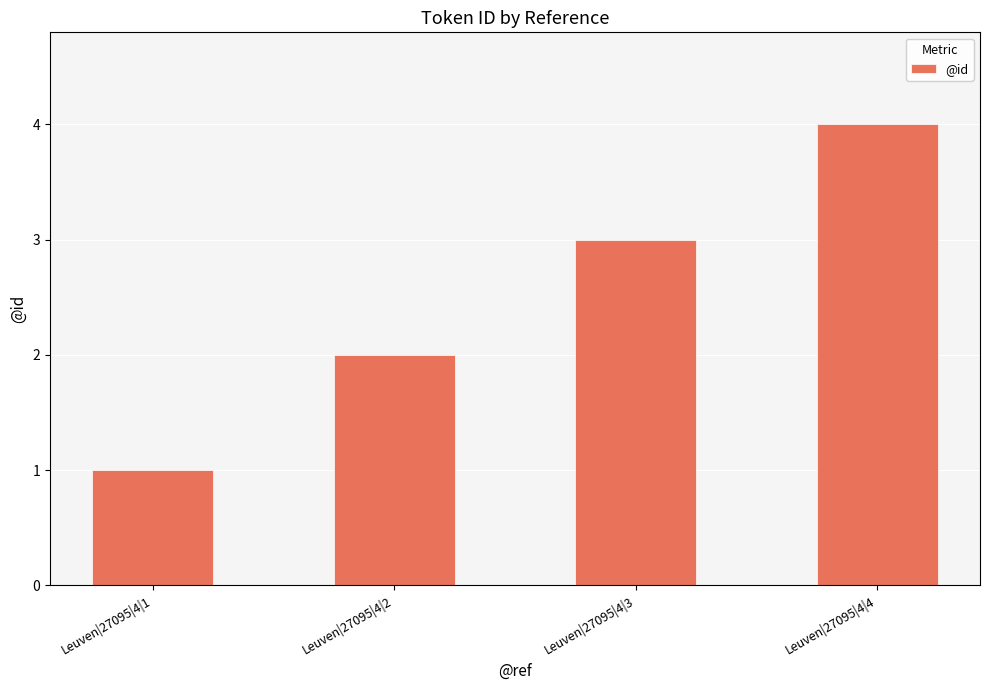

Reading left to right, list all the values displayed in this chart.

Leuven|27095|4|1=1	Leuven|27095|4|2=2	Leuven|27095|4|3=3	Leuven|27095|4|4=4